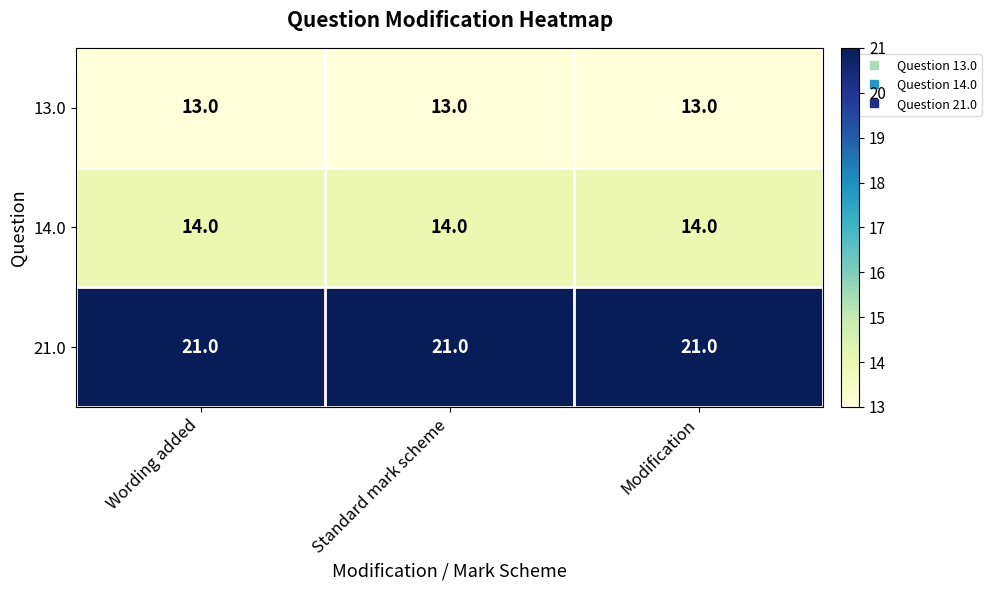

What is the highest value of the 21.0 series?

21